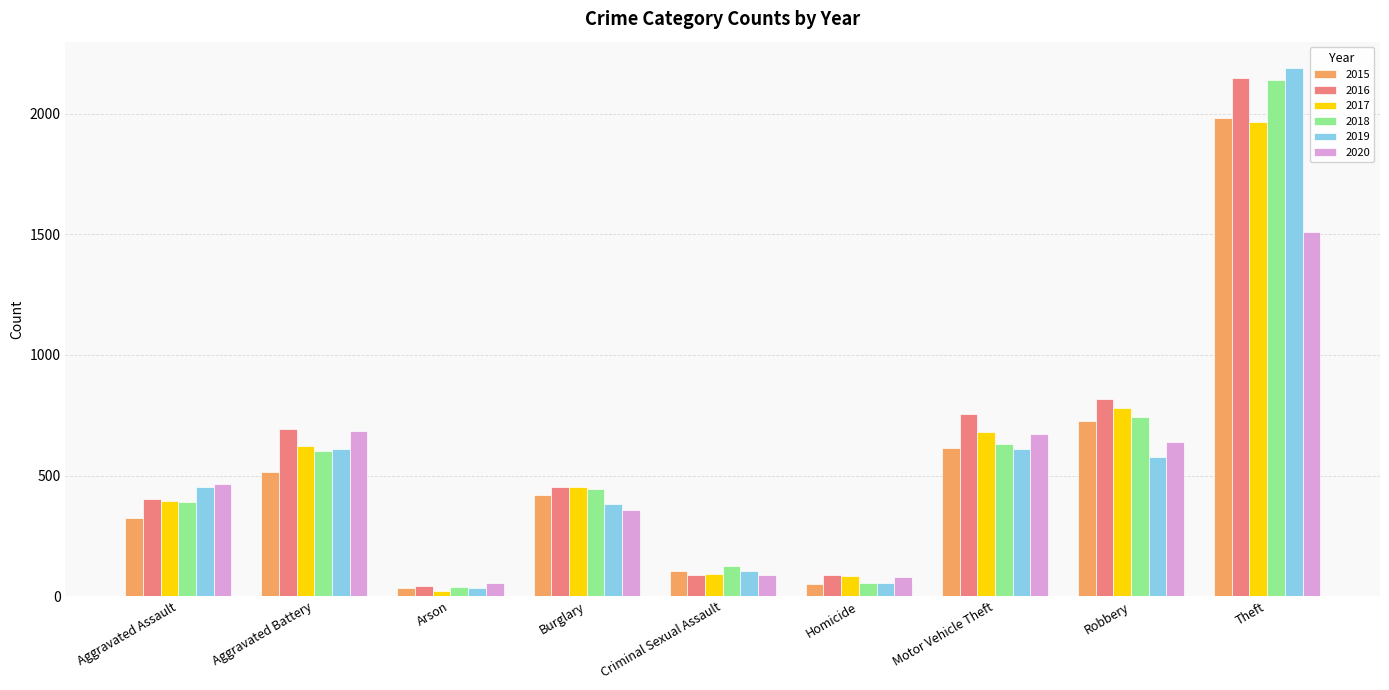

What is the difference between the maximum and minimum values in the 2017 series?

1945